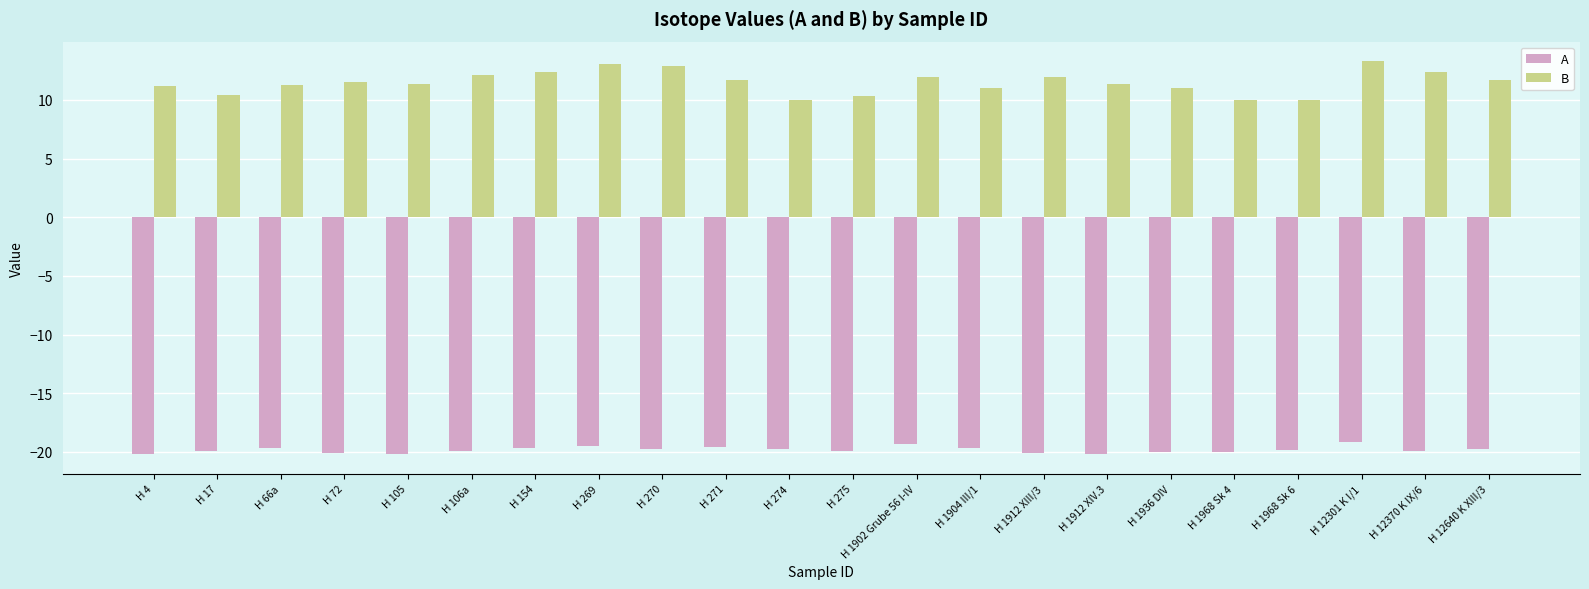

What is the label of the 12th bar from the left?

H 275